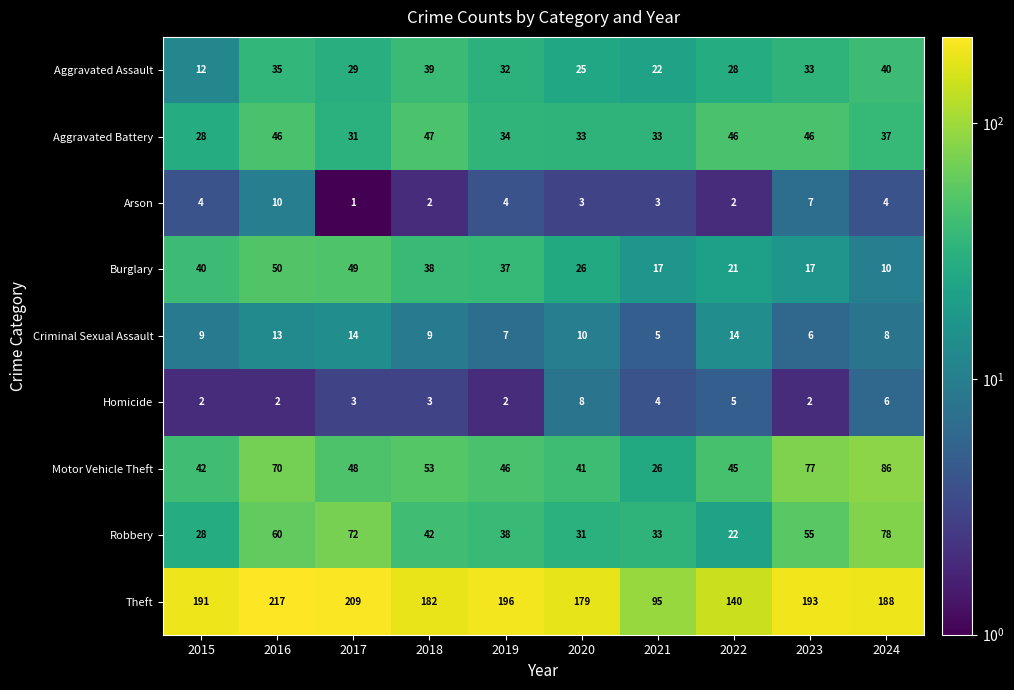

What is the average value of the Theft series?

179